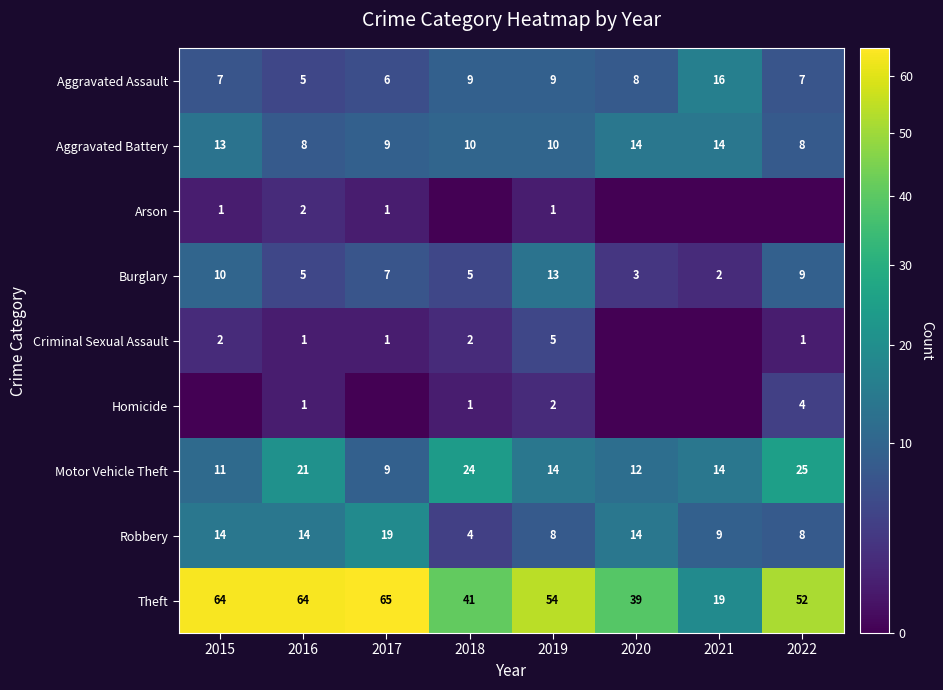

The Motor Vehicle Theft series shows 38 at 2022. True or false?

False